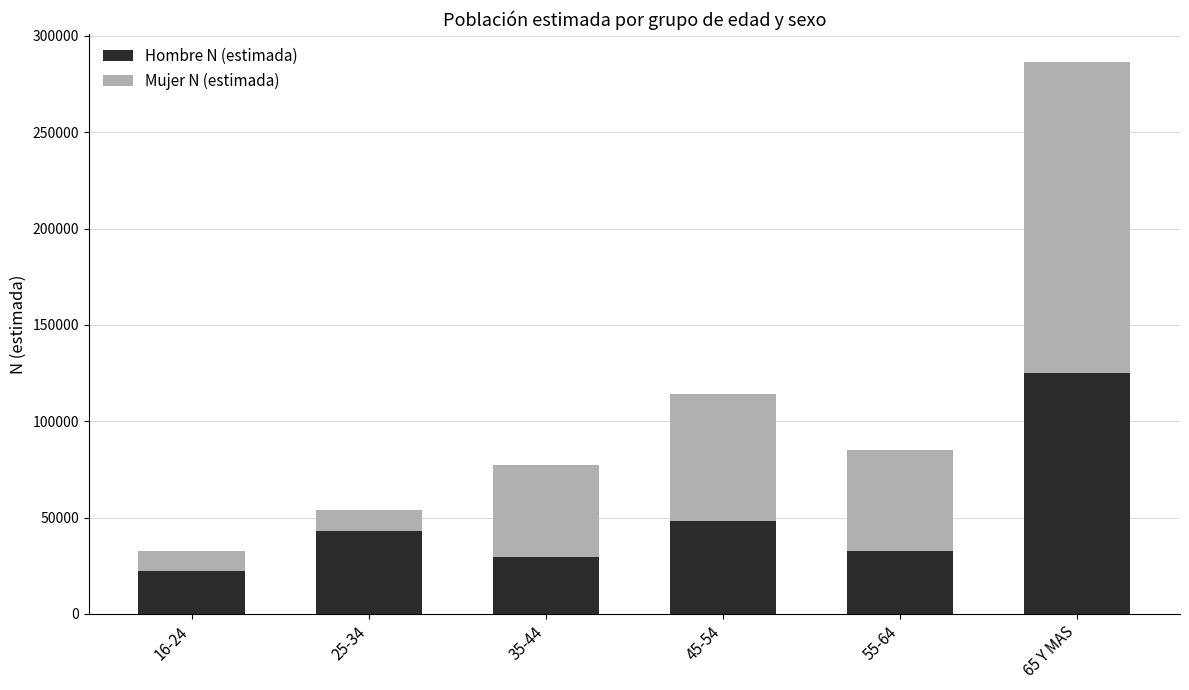

At which label is Hombre N (estimada) closest to 73542?

45-54